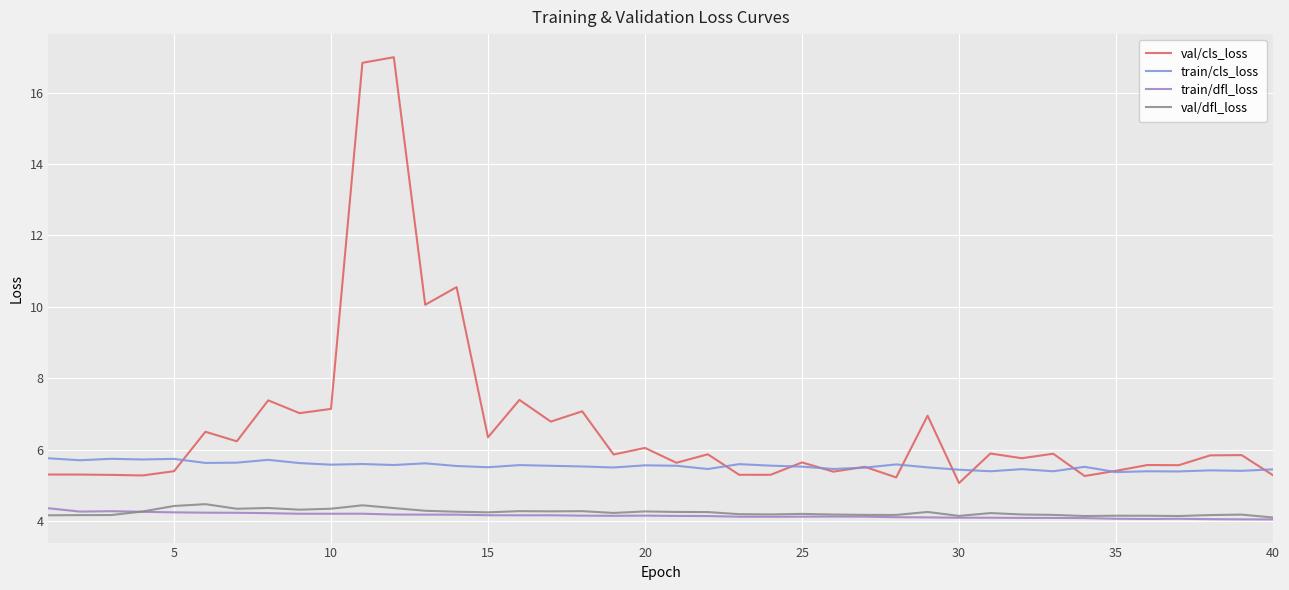

What is the difference between the maximum and second lowest values in the train/cls_loss series?

0.4